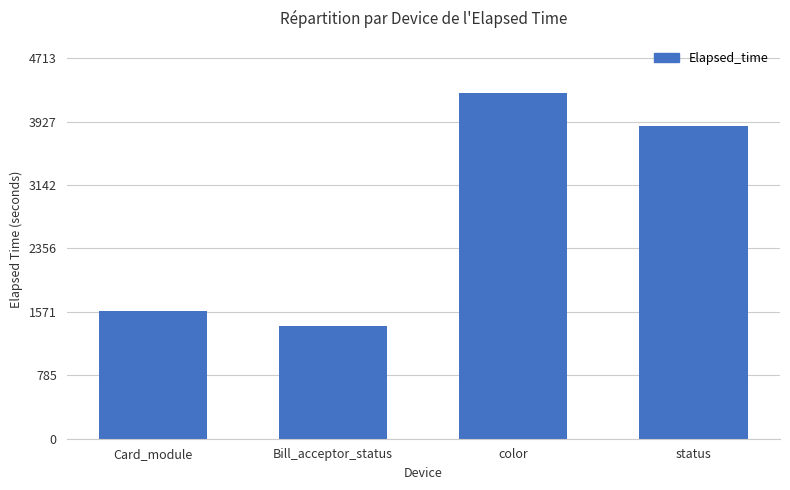

Rank the categories by value from lowest to highest.

Bill_acceptor_status, Card_module, status, color